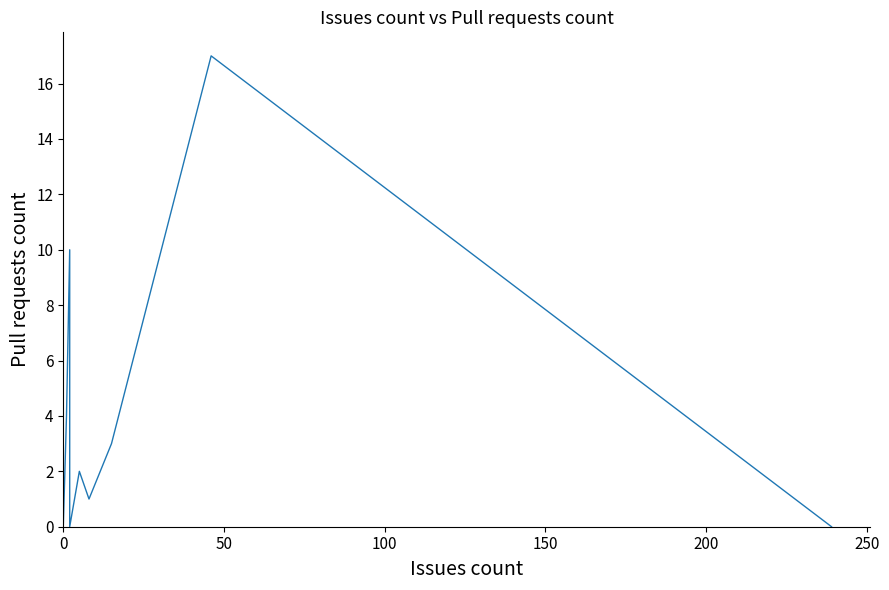

Reading left to right, list all the values displayed in this chart.

0	1	15	1	0	0	0	4	10	0	2	1	3	17	0